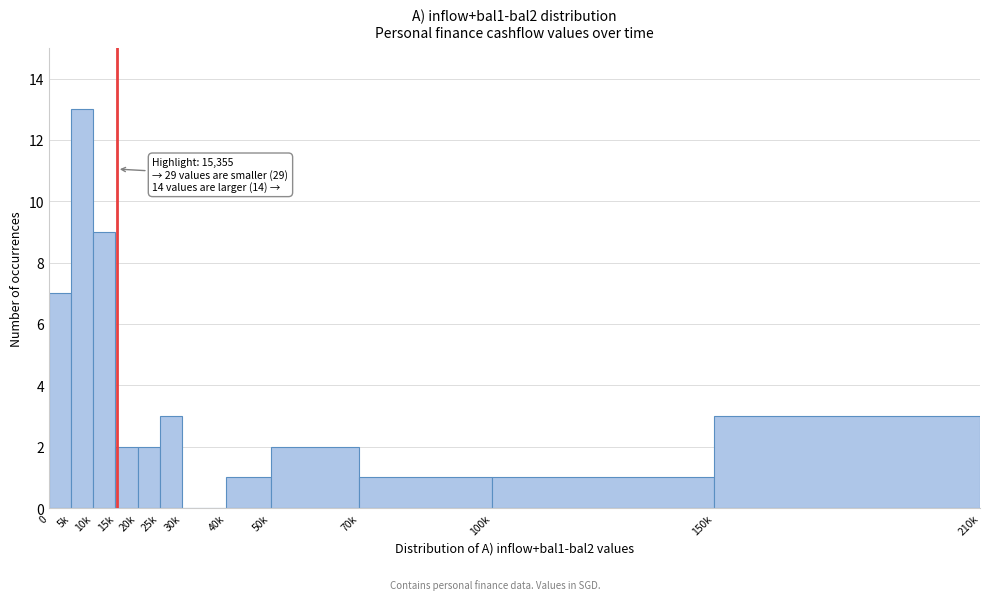

Reading left to right, extract all data points from this chart.

0=7	5k=13	10k=9	15k=2	20k=2	25k=3	30k=0	40k=1	50k=2	70k=1	100k=1	150k=3